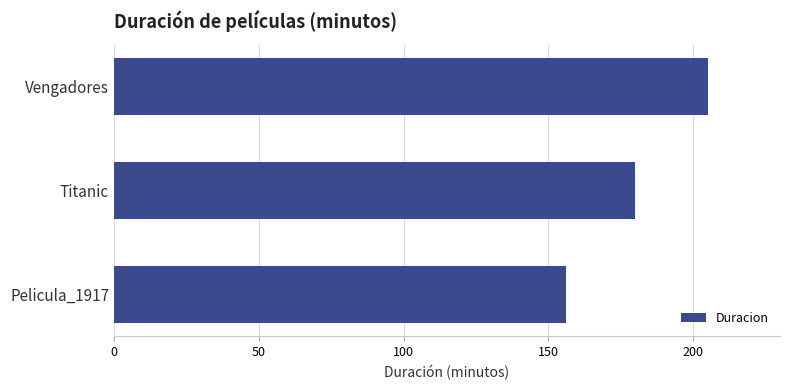

How many series are shown in this chart?

1